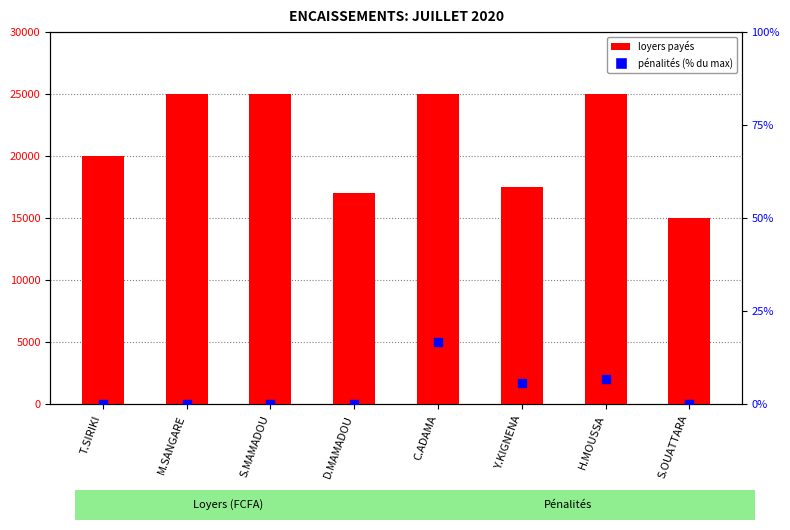

What are all the series names shown in the legend?

loyers payés, pénalités (% max)